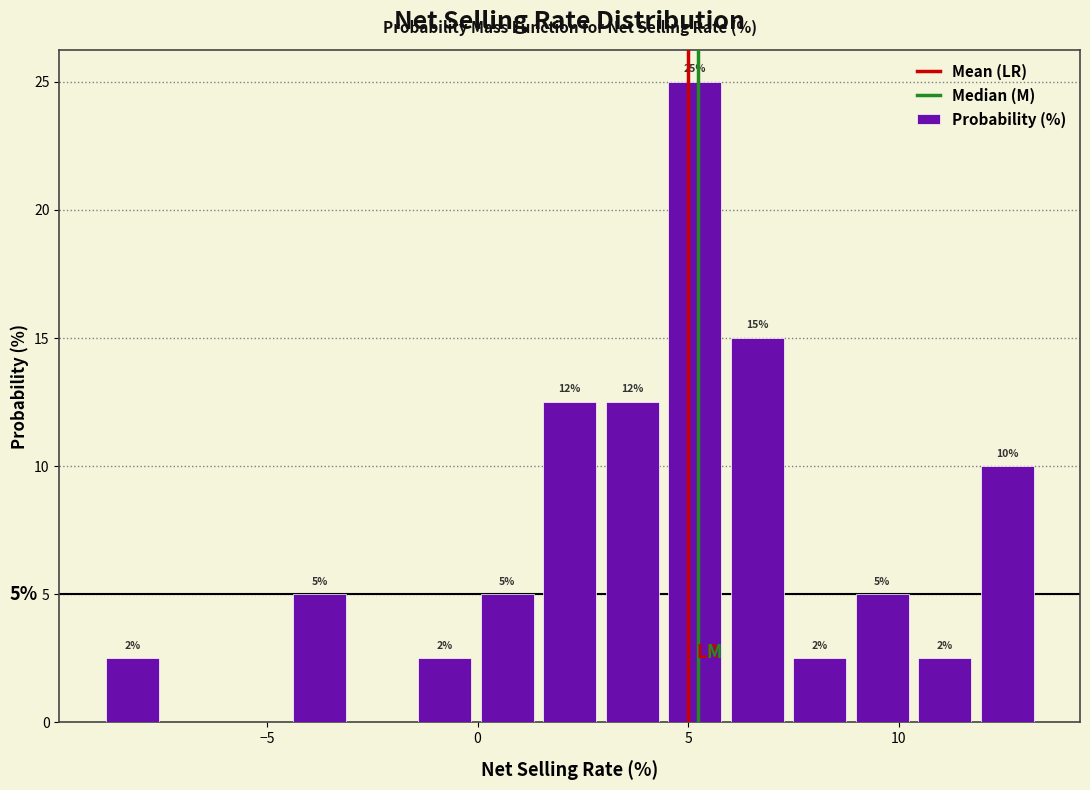

Around what value on the x-axis is the tallest bar? Give the approximate position of its centre, as read against the axis.

5.0